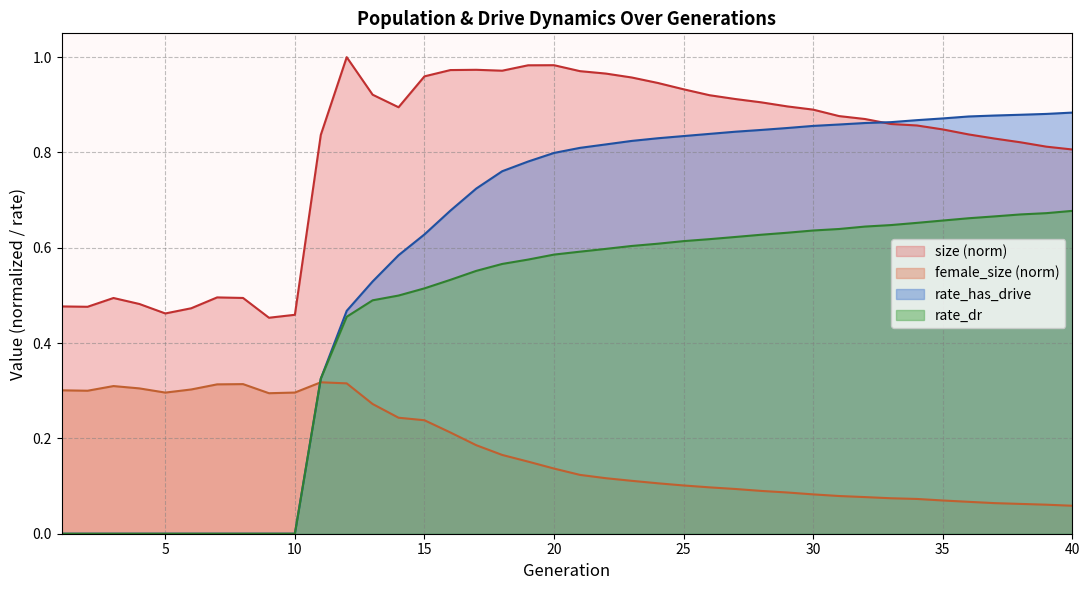

What value does the size series have at 4?

0.5